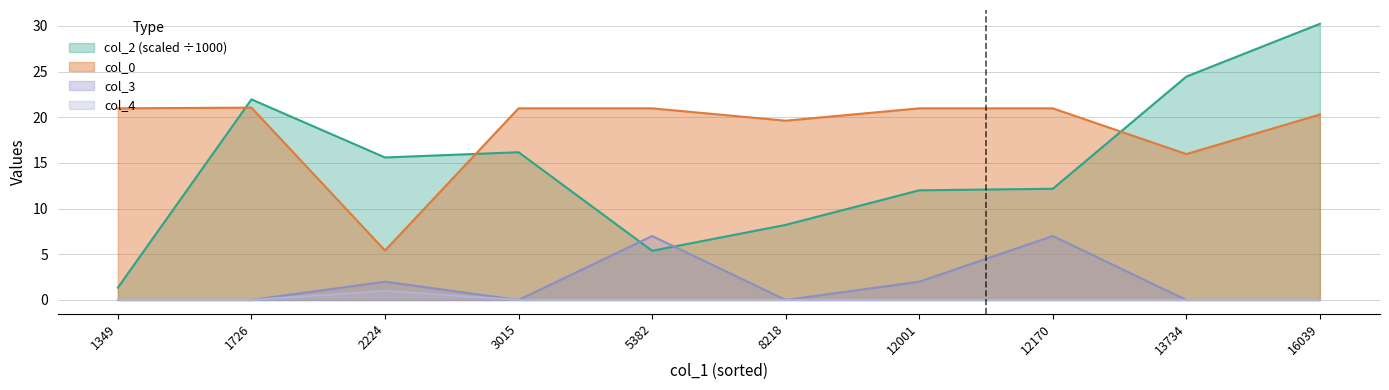

The value of col_4 at 3015 is 0.0. True or false?

True